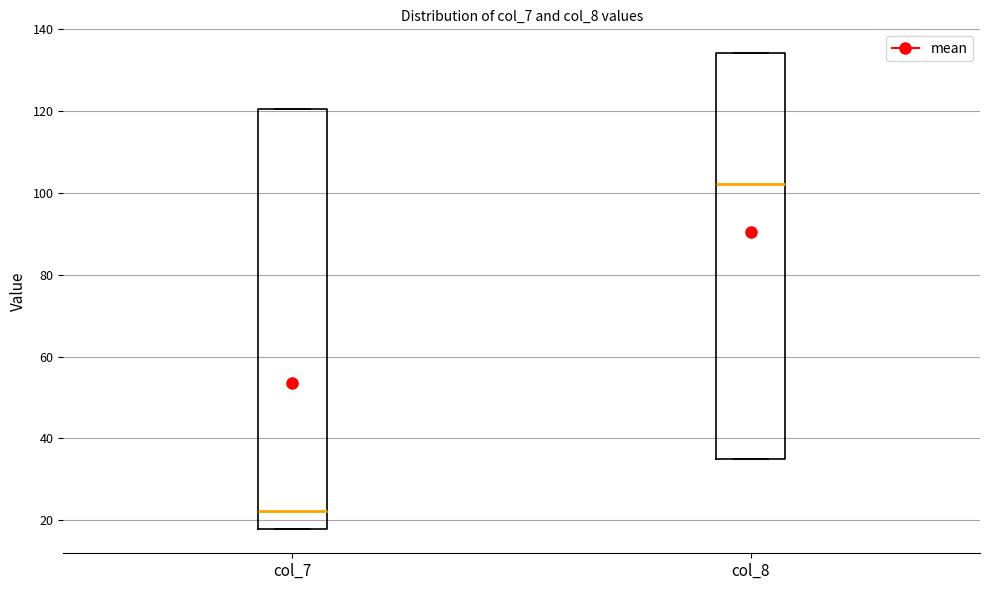

Which box is the tallest, from its lower edge to its upper edge?

col_7